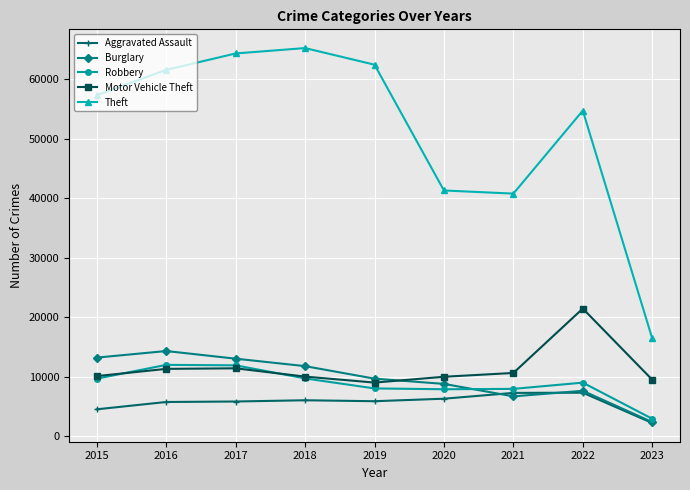

What is the total value across all series at 2015?

94720